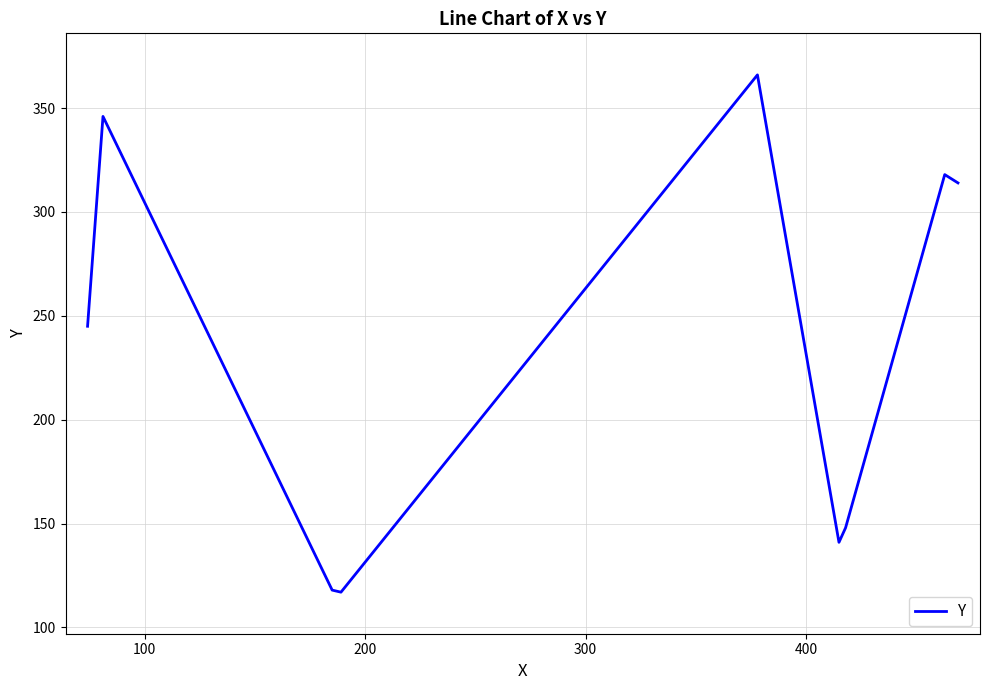

Is this an area chart (filled region under the line)?

No